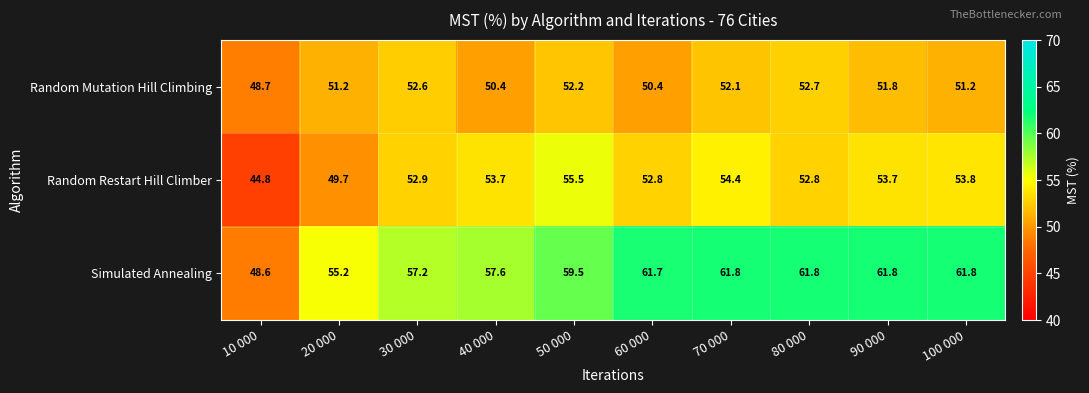

True or false: Random Mutation Hill Climbing has a value of 52.2 at 50 000.

True